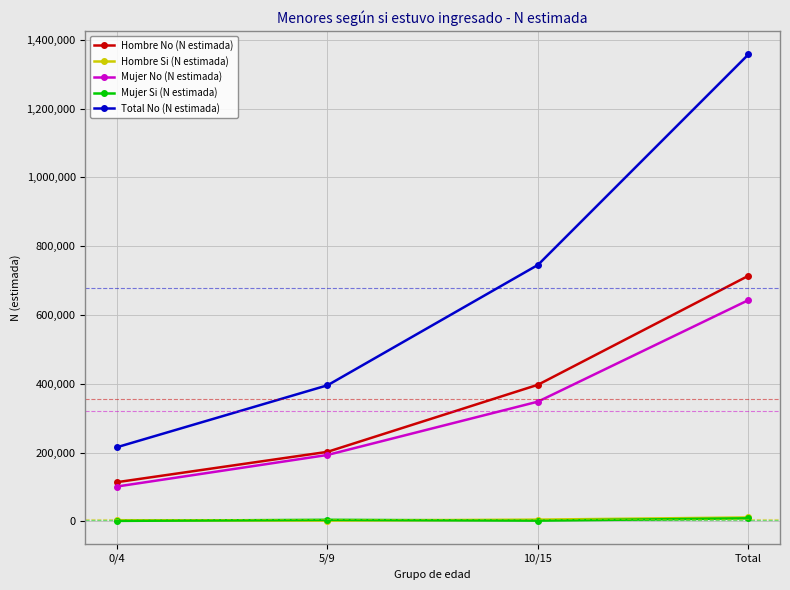

Is this an area chart (filled region under the line)?

No